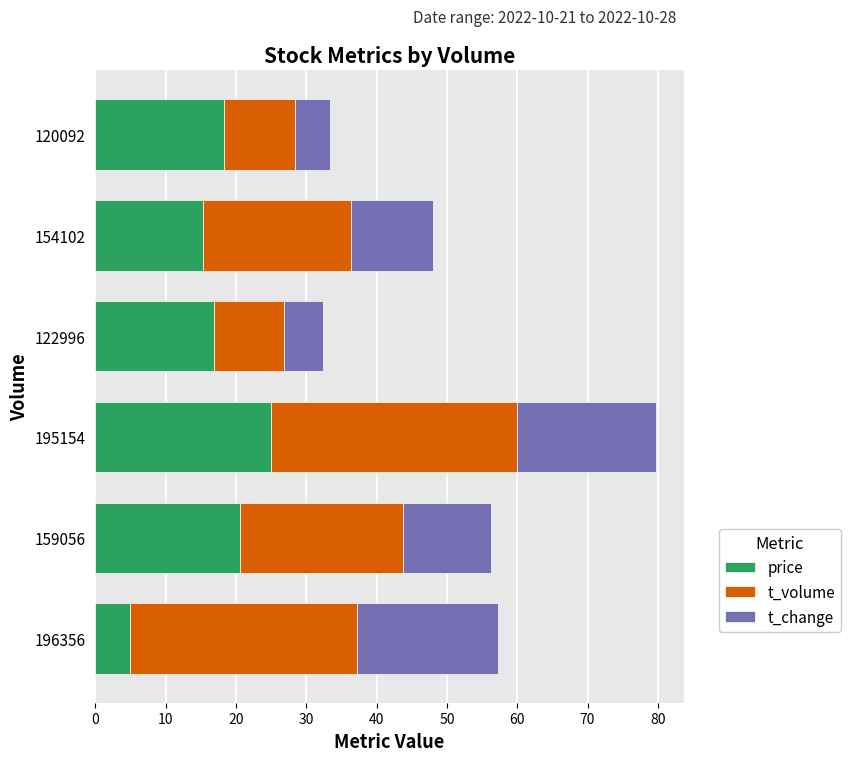

What is the difference between the price values at 122996 and 196356?

11.9